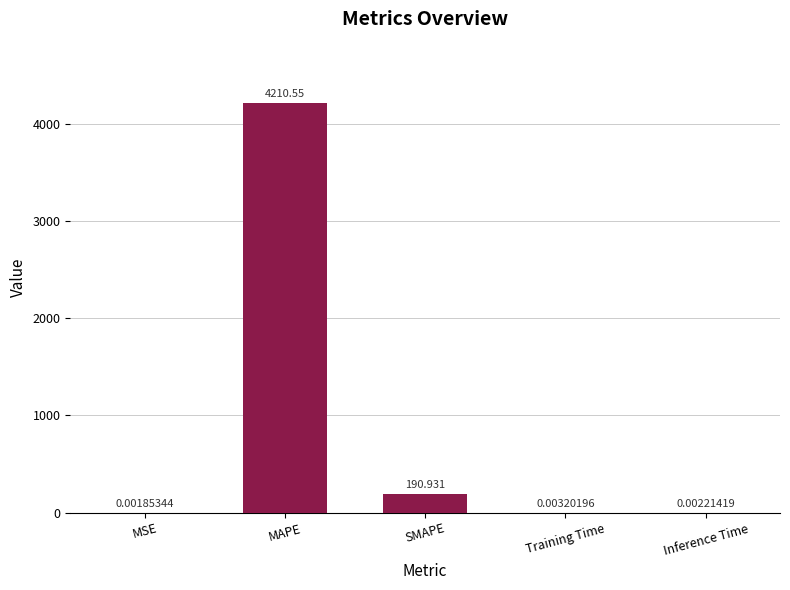

Which has a higher value, Training Time or SMAPE?

SMAPE